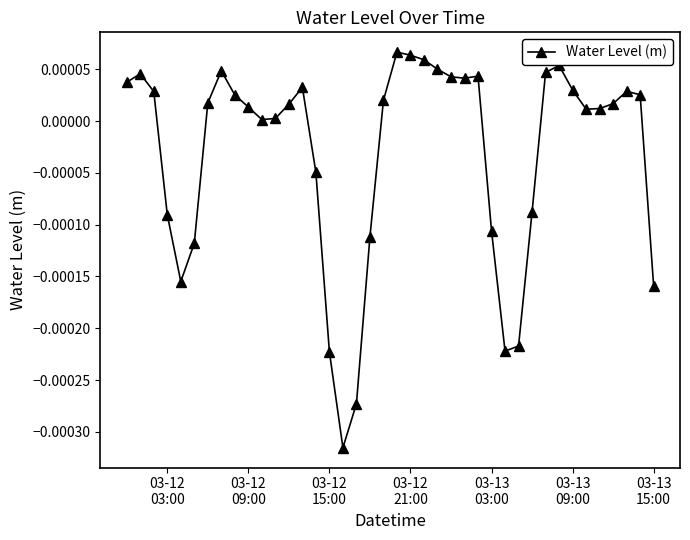

True or false: the data has more than 2 interior local peaks.

True